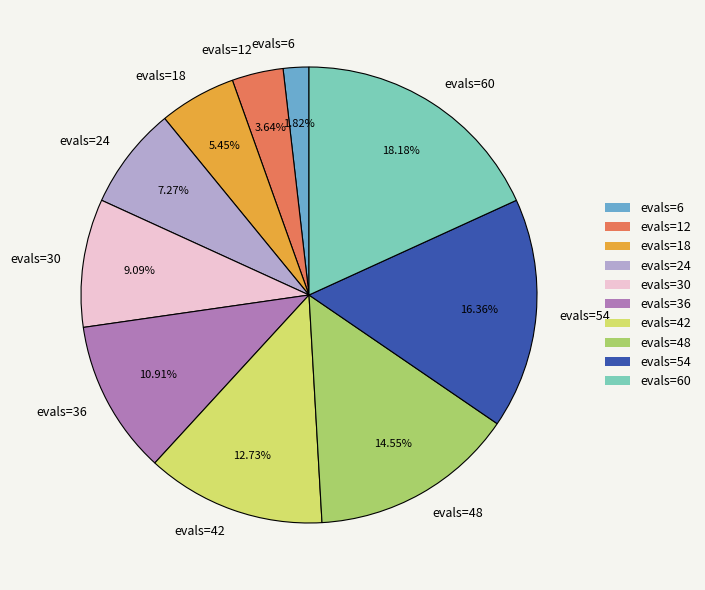

To the nearest percent, what is the combined percentage of evals=54 and evals=6?

18%